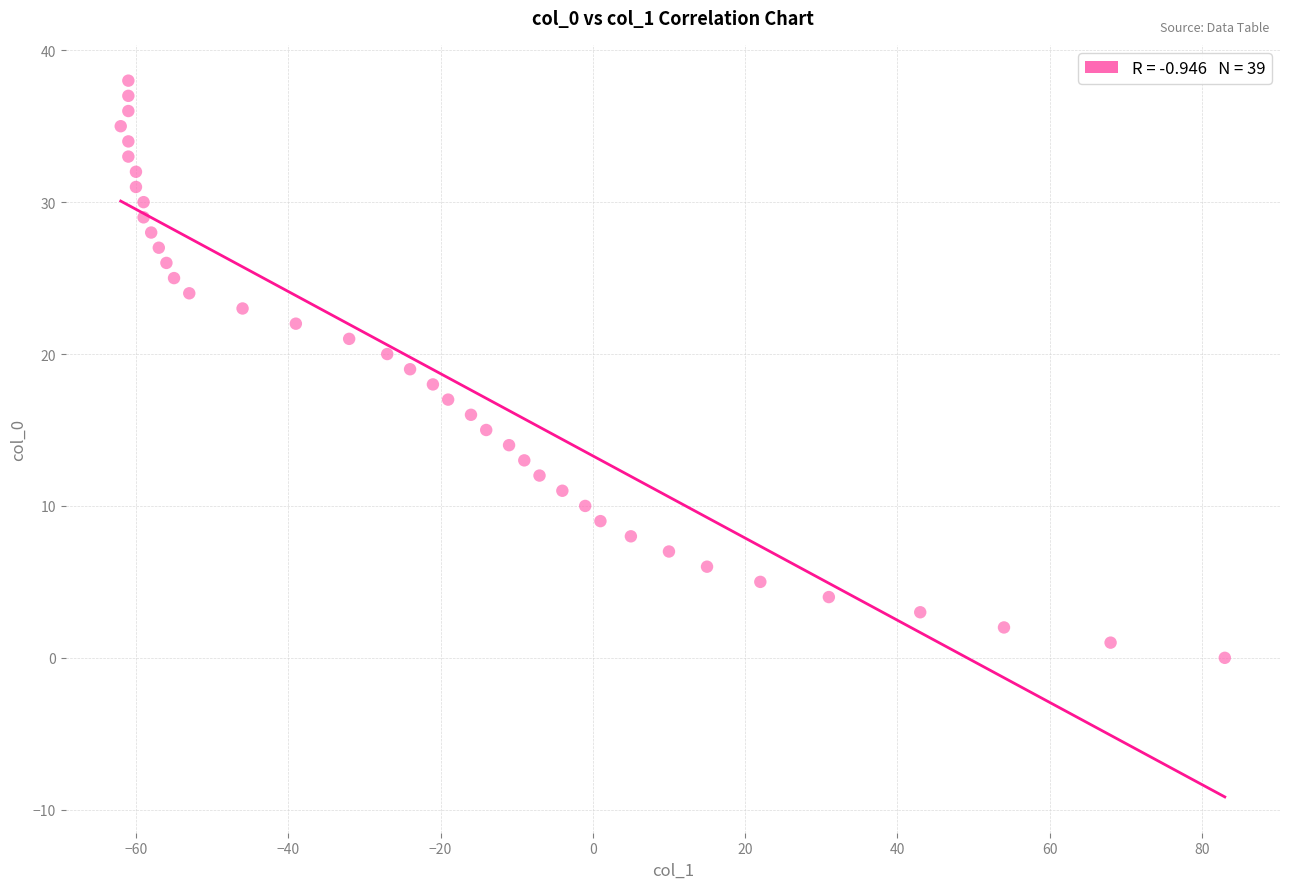

What is the range of Y values (max minus min)?

38